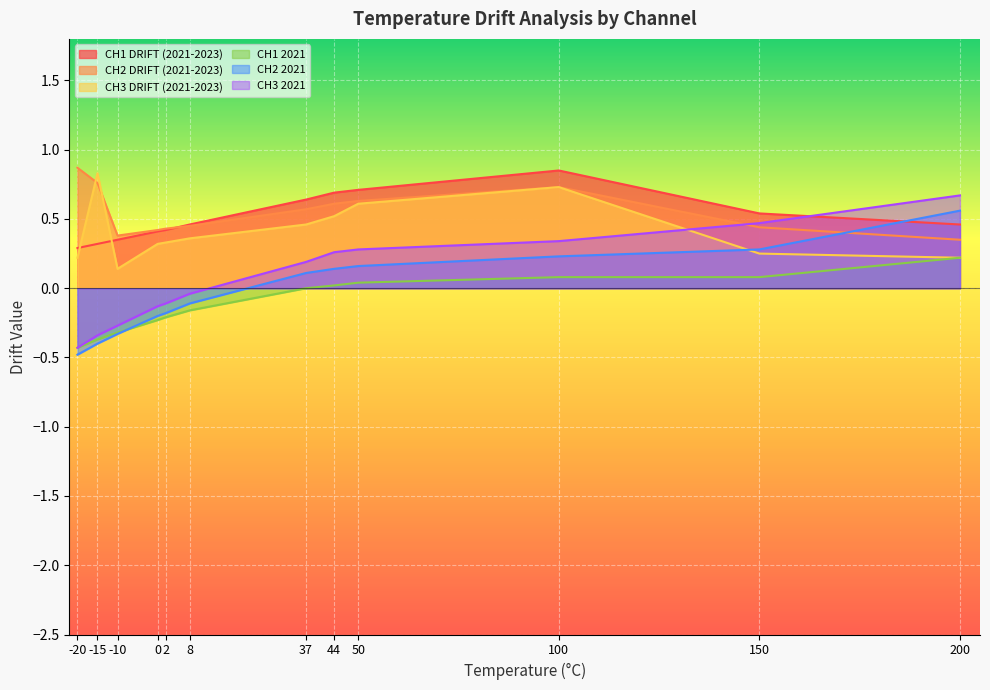

What is the sum of the CH3 2021 values at 37 and -15?

-0.2